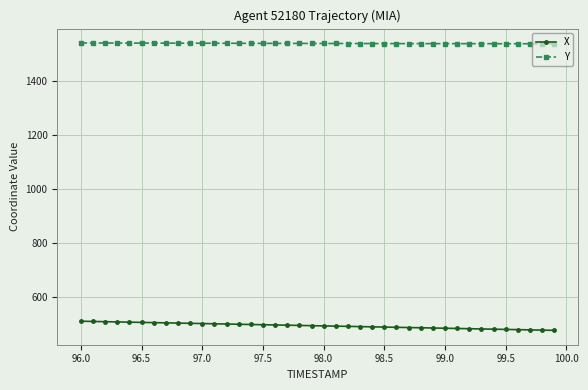

True or false: X and Y cross at least once.

False